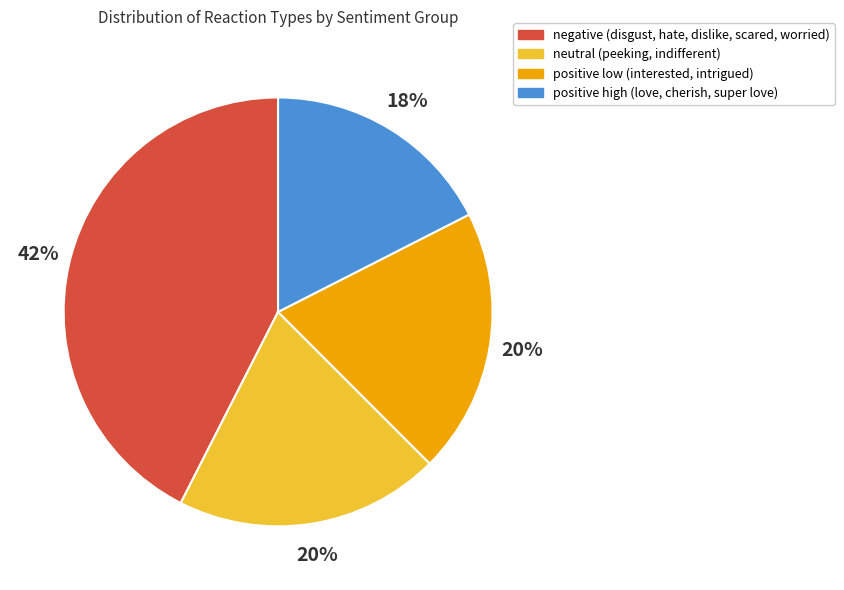

What percentage is the neutral (peeking, indifferent) slice, to the nearest percent?

20%